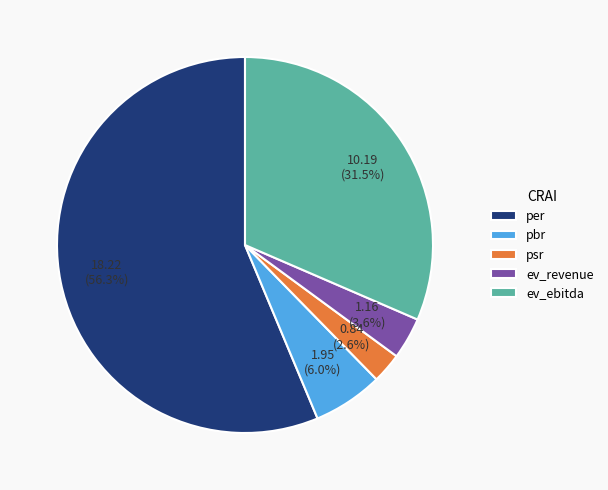

Which category accounts for the majority?

per